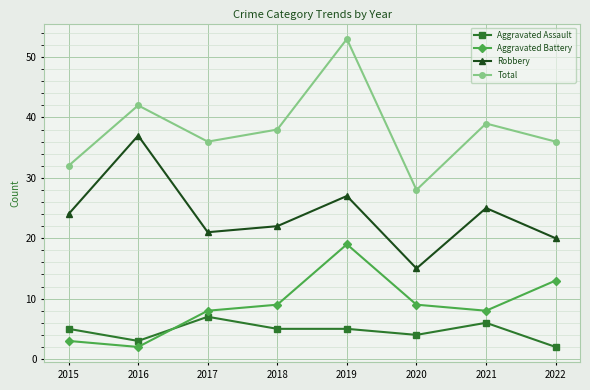

How many times do Aggravated Battery and Aggravated Assault cross each other?

1